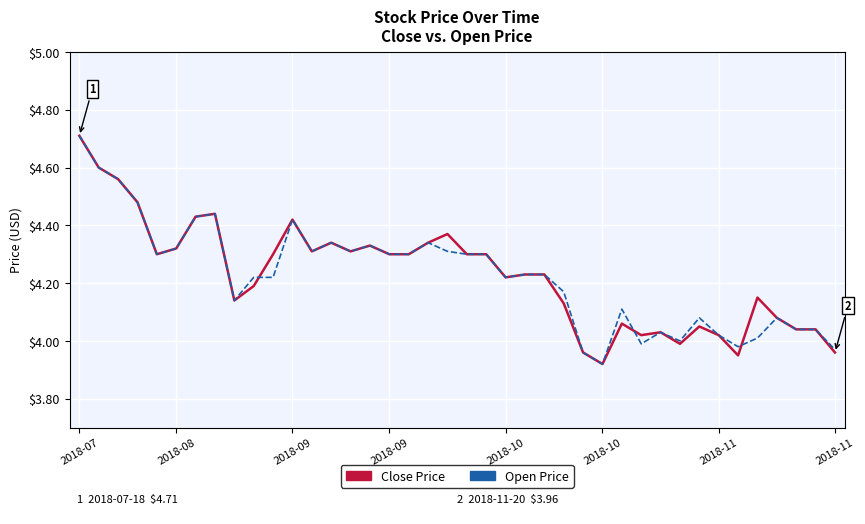

How many lines are shown in the chart?

2